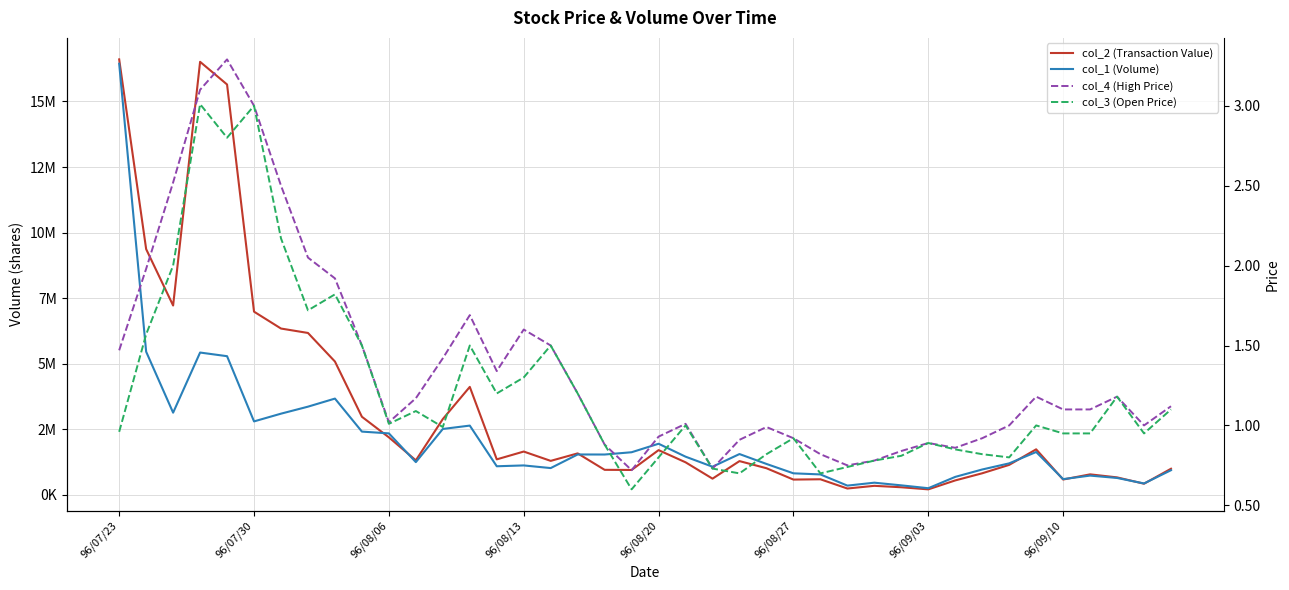

What is the difference between the maximum and second lowest values in the col_4 (High Price) series?

2.6